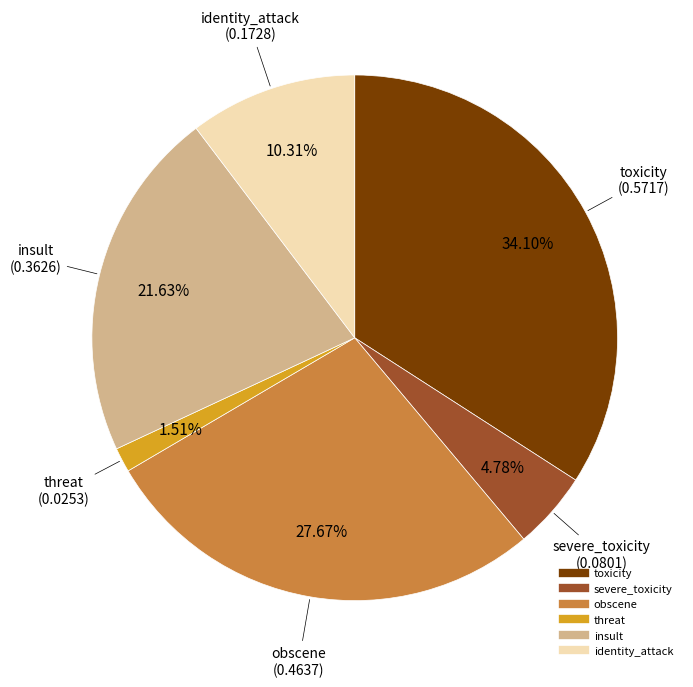

How many slices are in this pie chart?

6